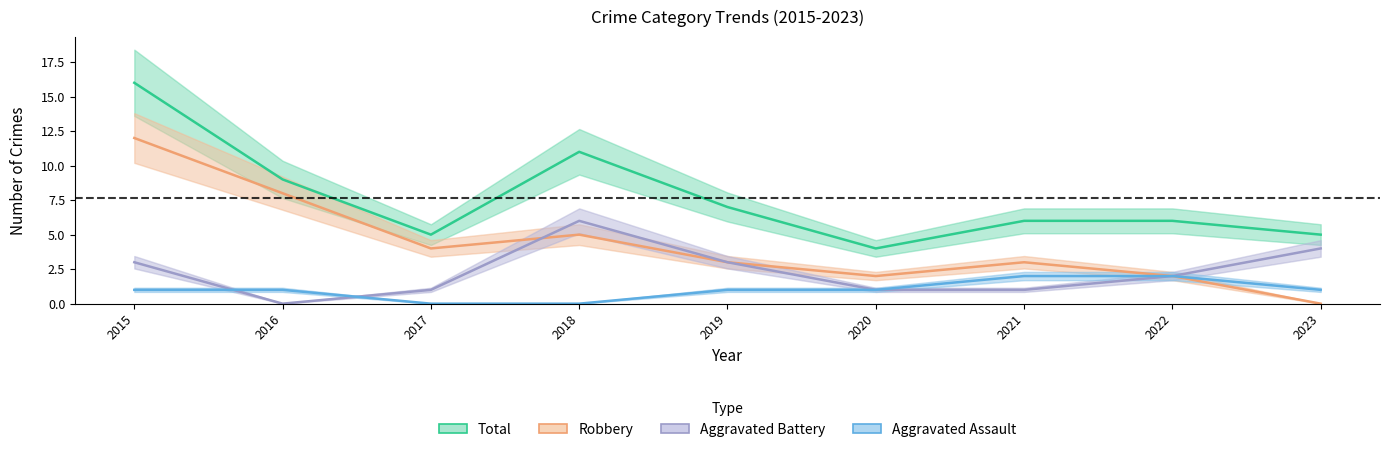

What is the average value of the Robbery series?

4